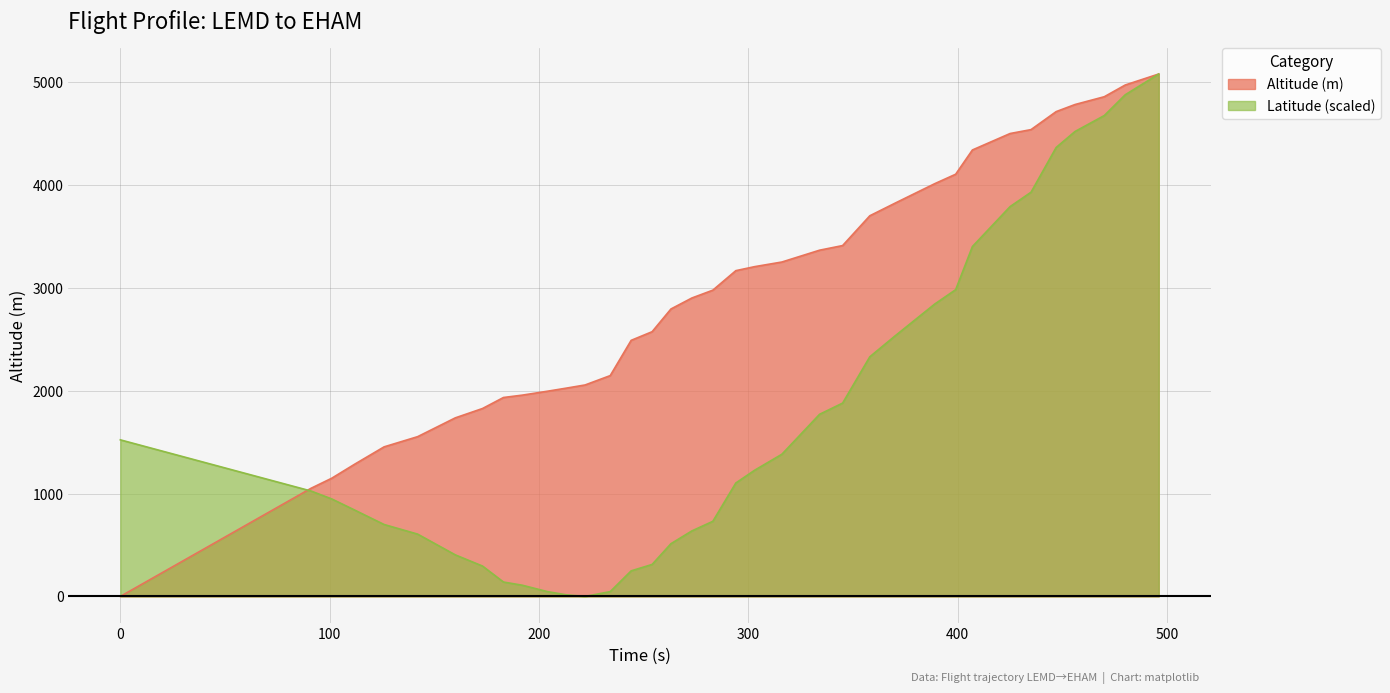

True or false: Latitude and Altitude (m) cross at least once.

True